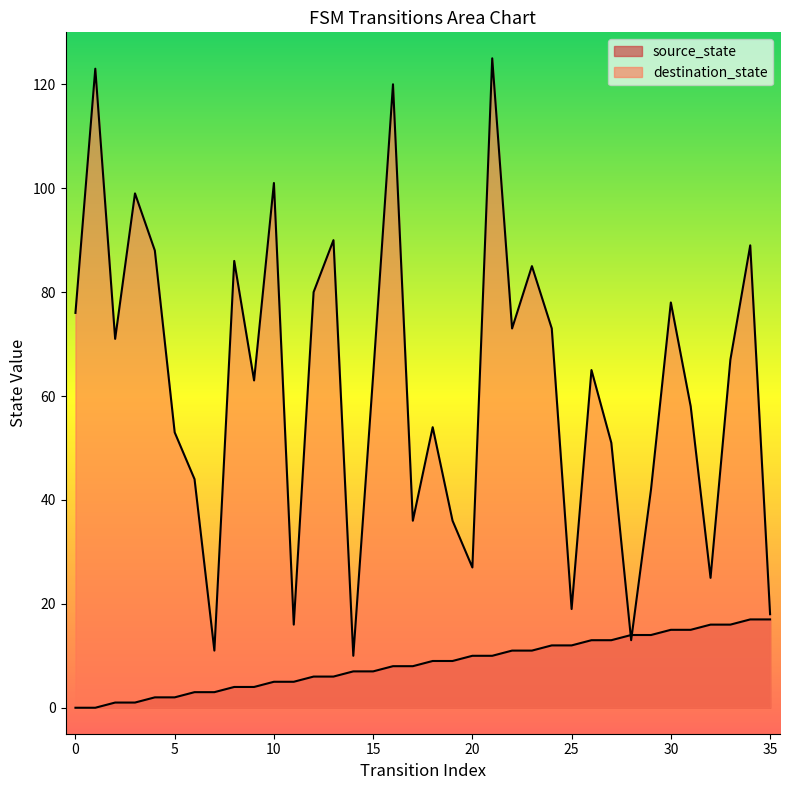

True or false: source_state has more than 0 interior local peaks.

False